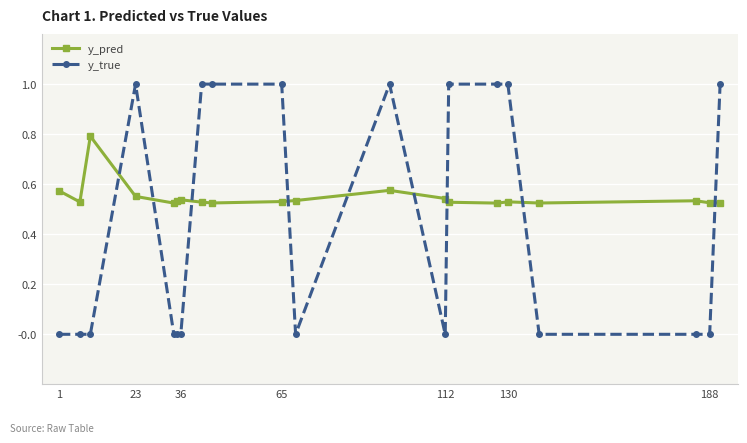

True or false: y_pred and y_true intersect in this chart.

True